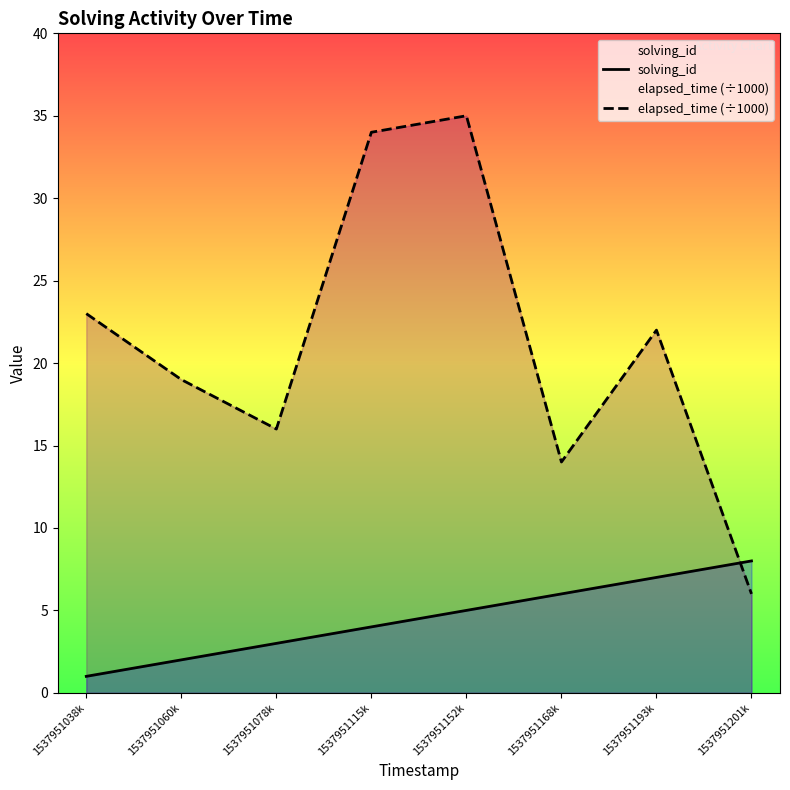

At which category is the sum across all series the highest?

1537951152k